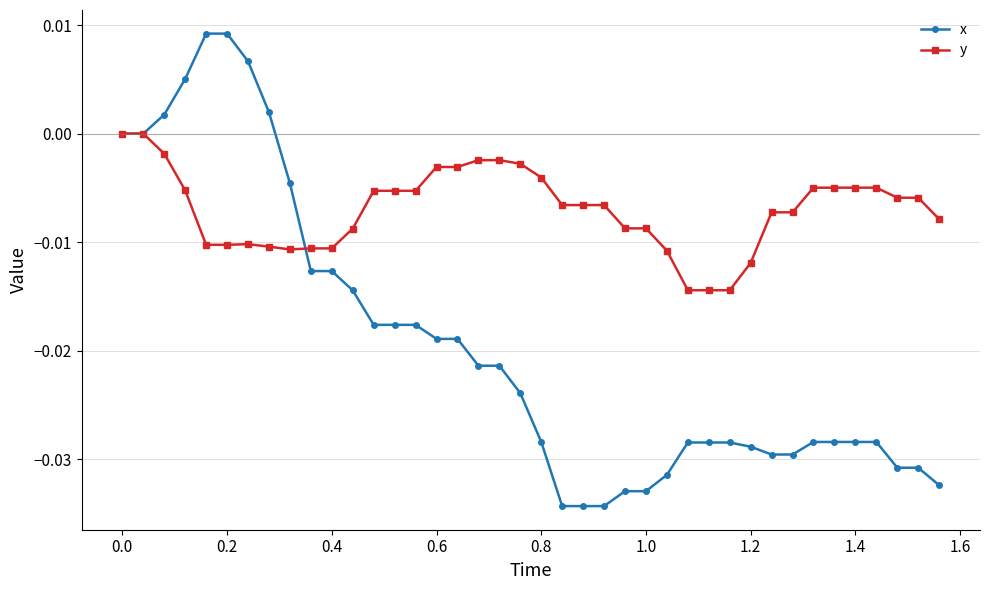

How many lines are shown in the chart?

2